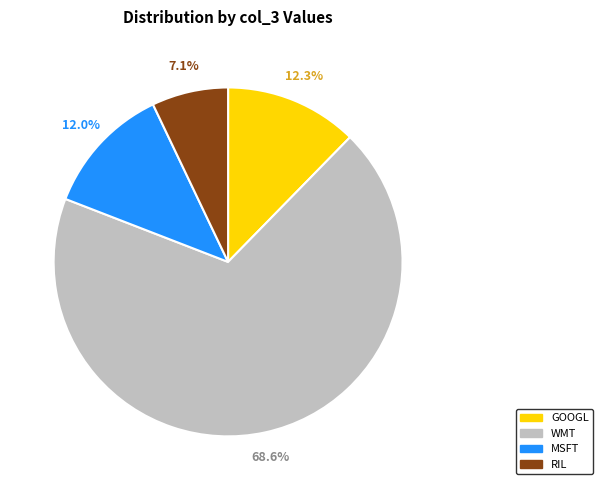

To the nearest percent, what is the combined percentage of MSFT and GOOGL?

24%